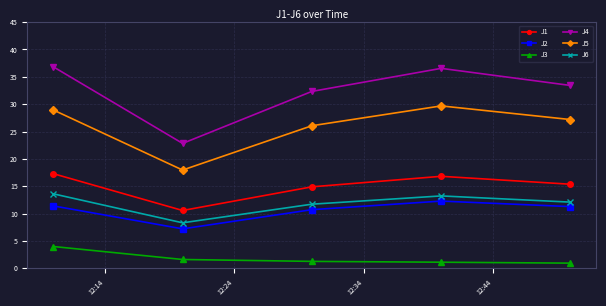

Which series has the largest range (max minus min)?

J4